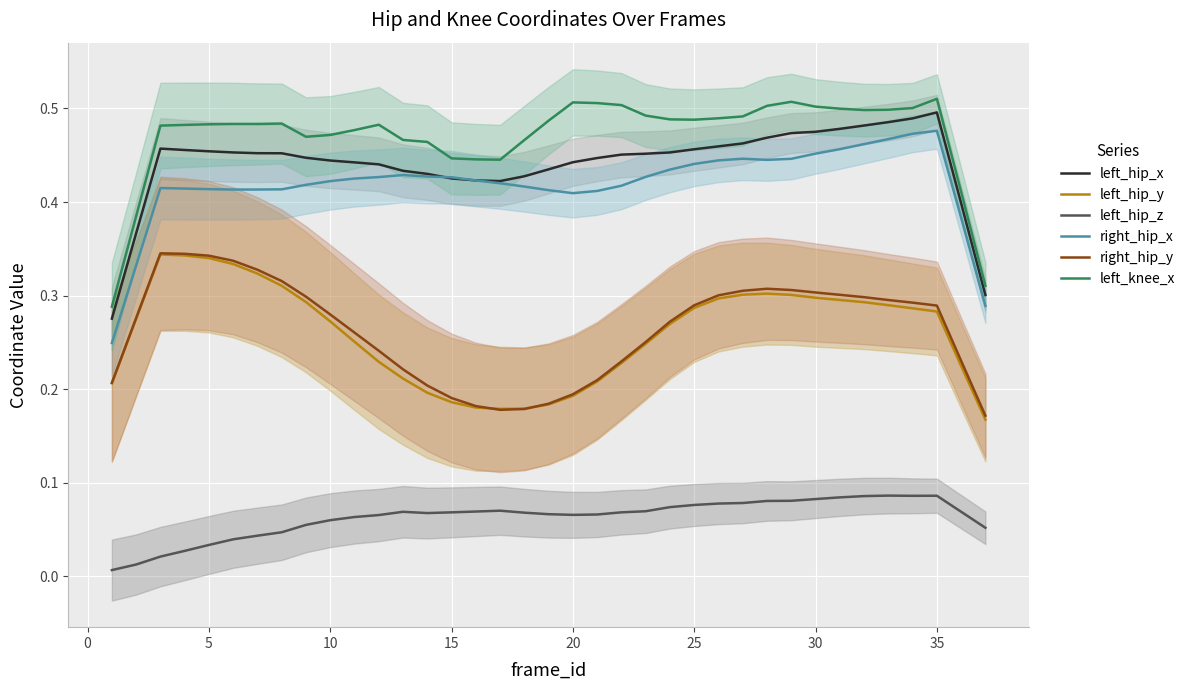

True or false: right_hip_x has a value of 0.3 at 35.

False